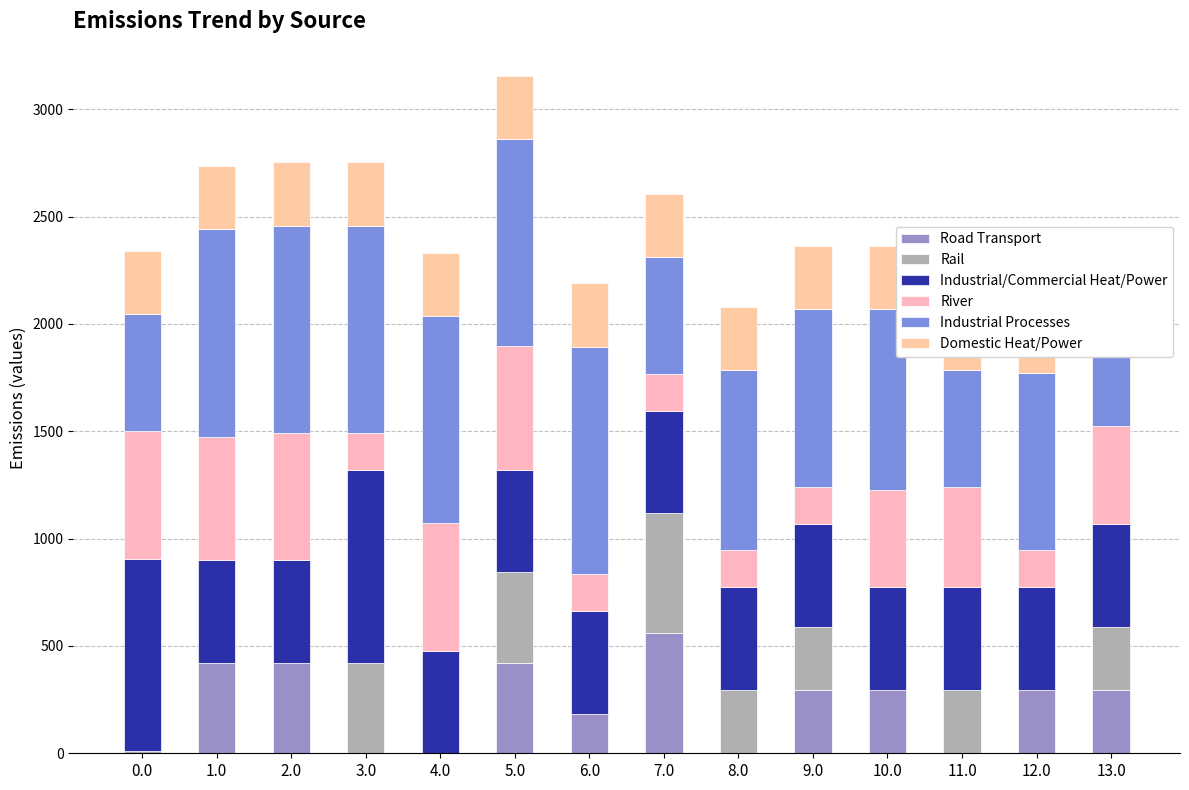

How many bars are there in each group?

6